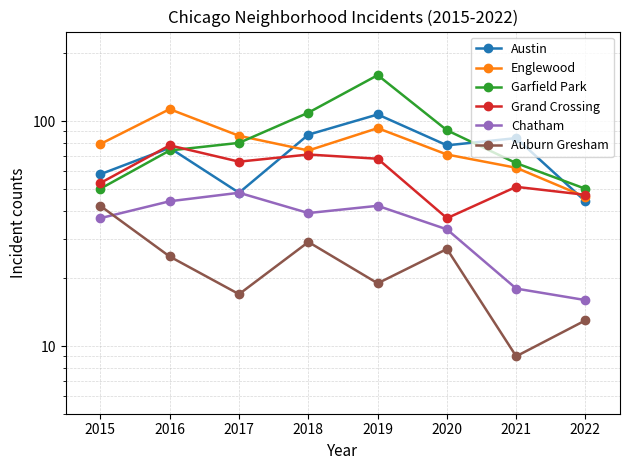

The Grand Crossing series shows 27 at 2018. True or false?

False